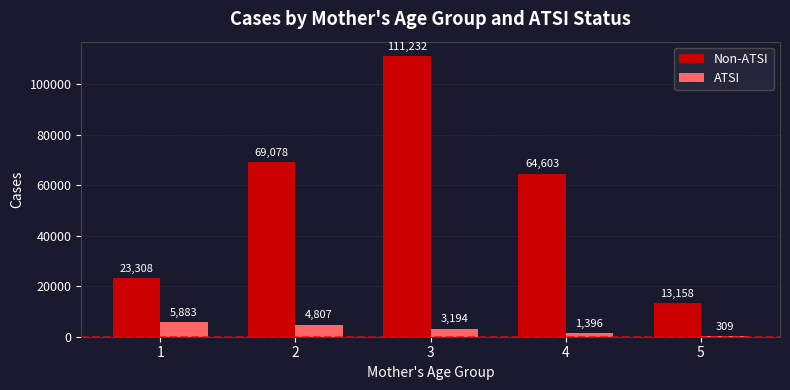

At which category is the sum across all series the highest?

3